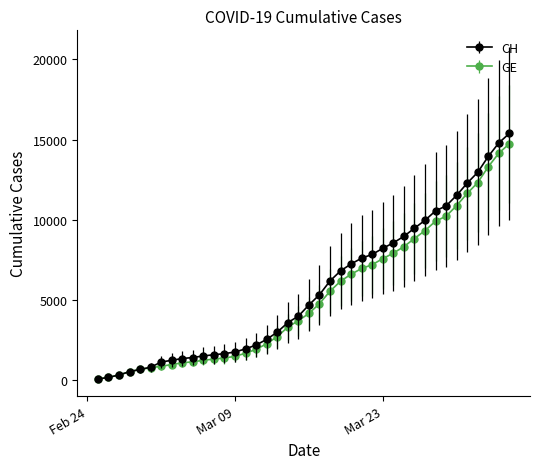

Which series has the widest spread of values?

CH